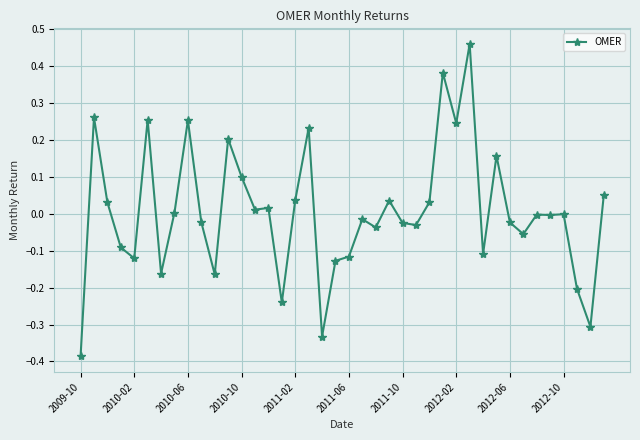

What is the difference between the second highest and second lowest values?

0.7